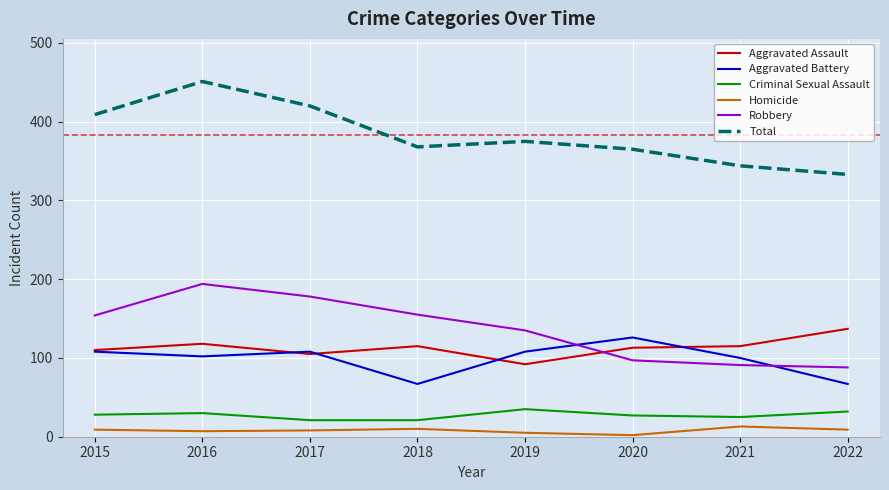

At 2021, list the series in order from largest to smallest.

Total, Aggravated Assault, Aggravated Battery, Robbery, Criminal Sexual Assault, Homicide